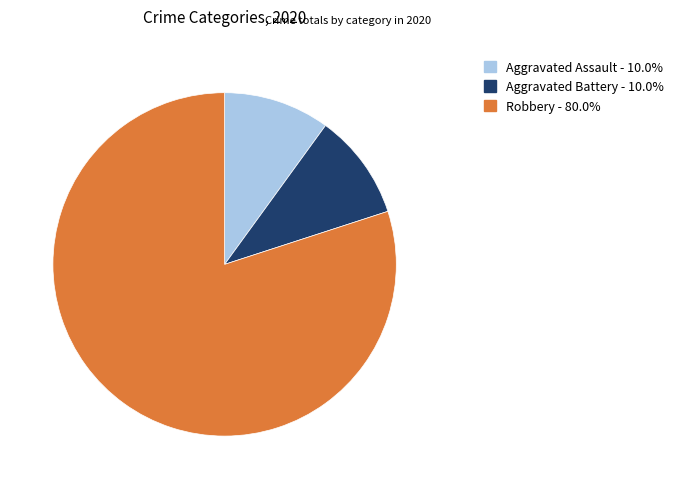

Which category has the biggest portion of the pie?

Robbery